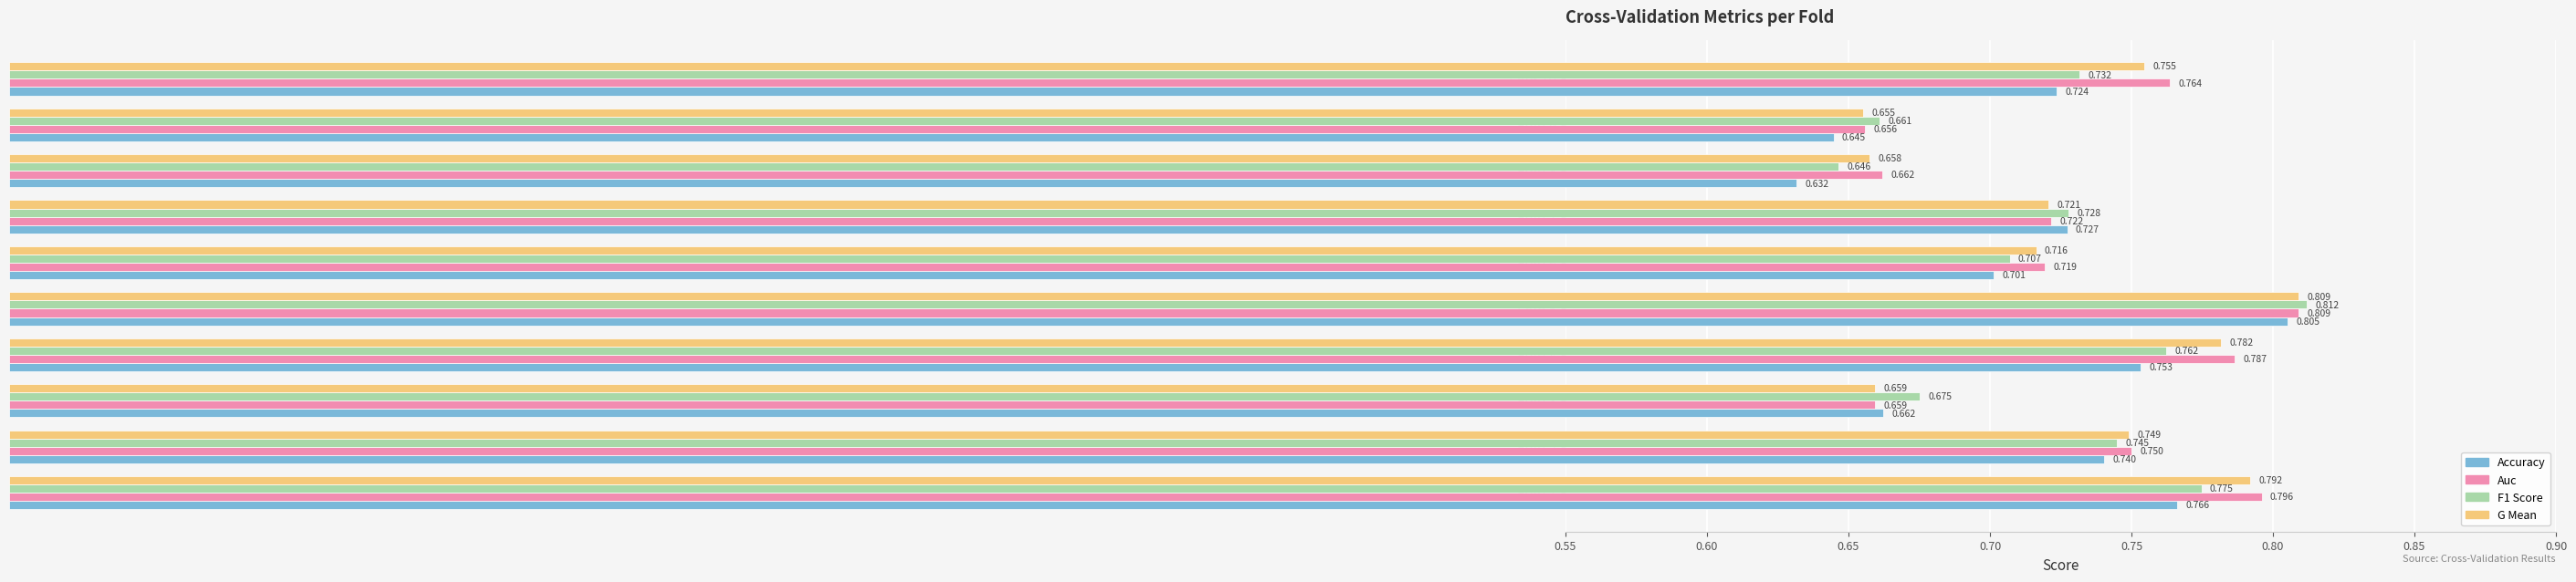

True or false: f1_score has a value of 0.8 at Fold 5.

True